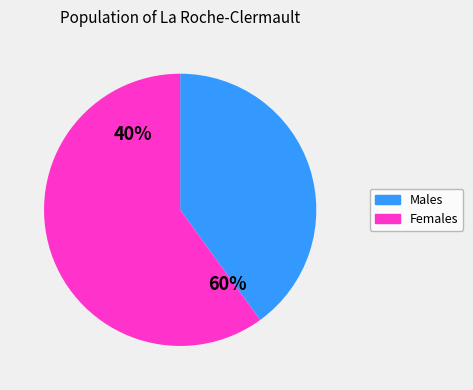

Rank the series by their maximum value, from highest to lowest.

Females, Males